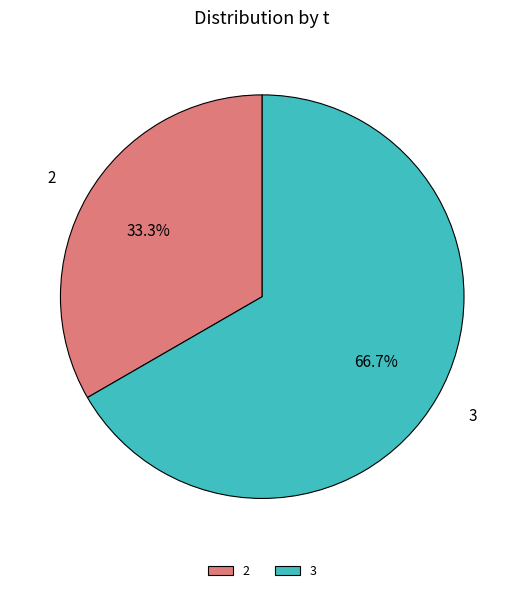

Count the number of slices in the pie.

2